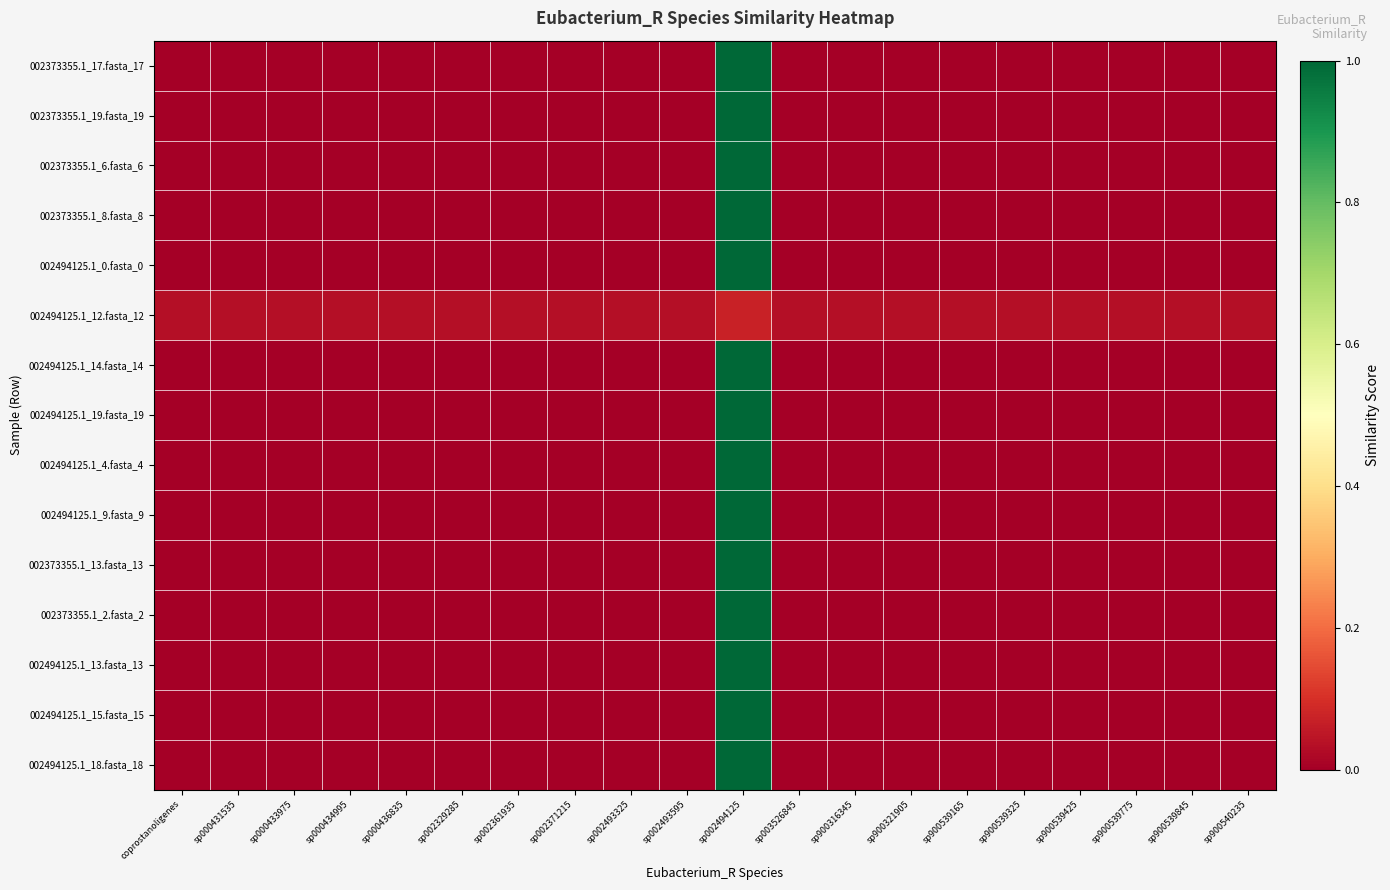

Which category has the lowest value across all series?

coprostanoligenes